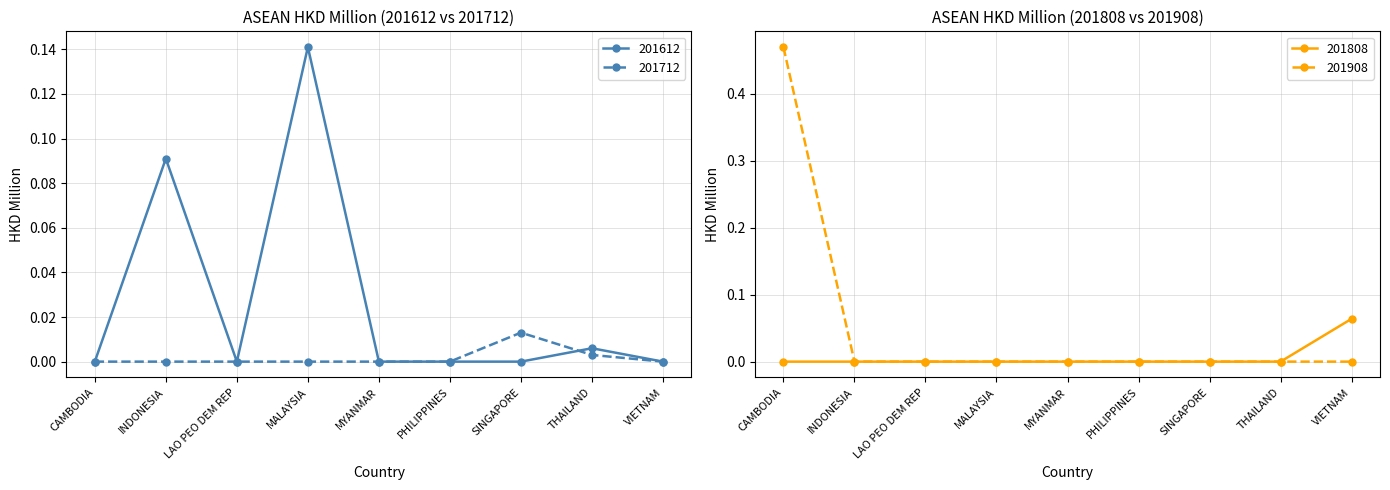

Which has a higher value, INDONESIA or VIETNAM?

INDONESIA